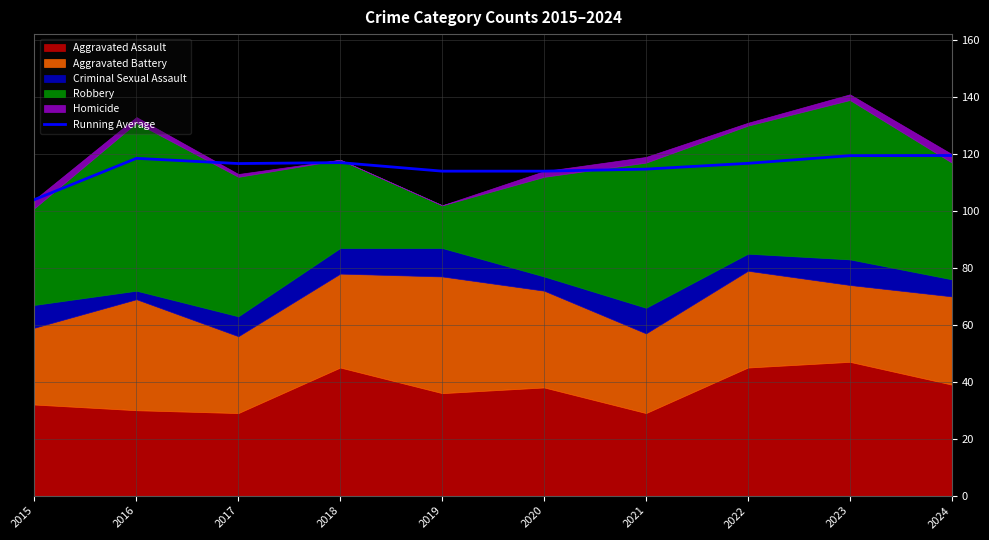

The chart shows a value of 49.0 at 2023. True or false?

False